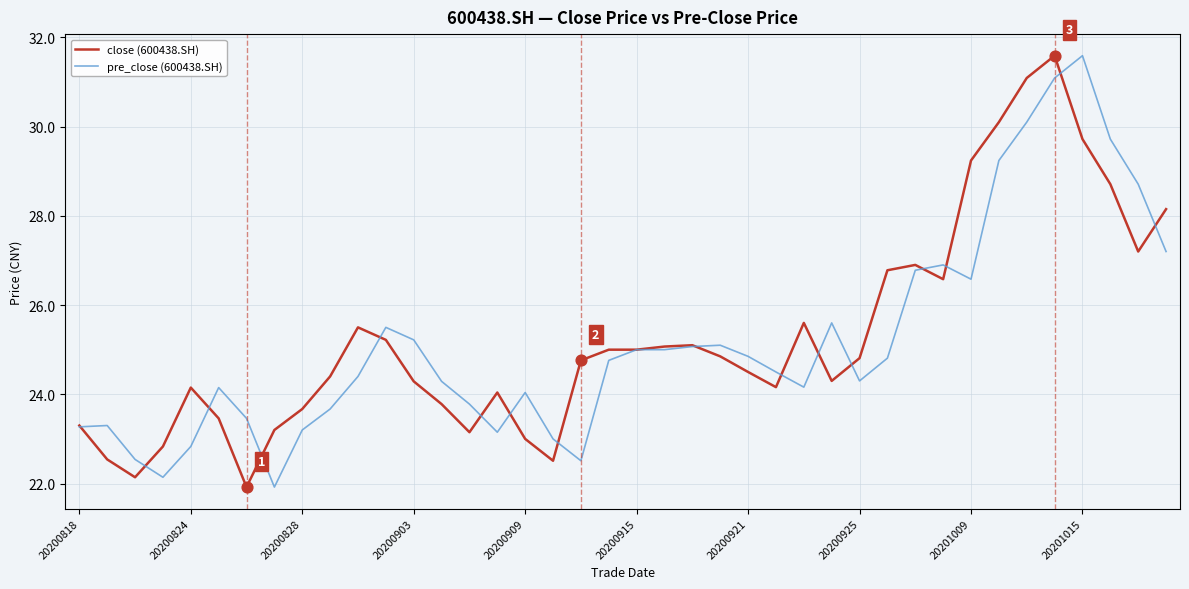

What is the lowest value of the close (600438.SH) series?

21.9